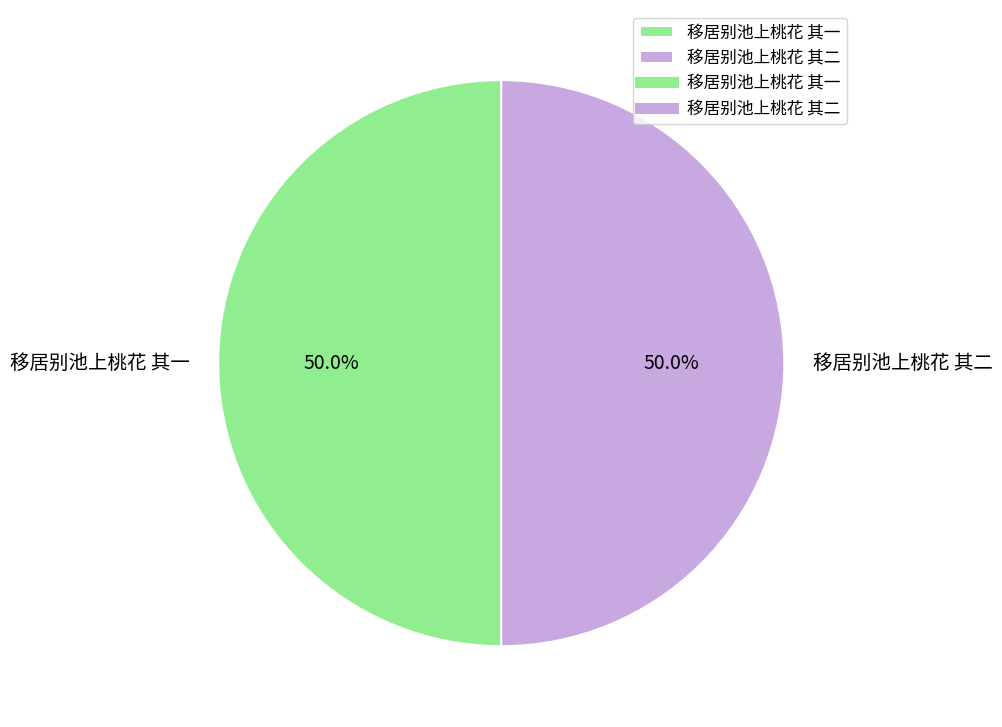

Combined, what portion of the pie is 移居别池上桃花 其一 and 移居别池上桃花 其二?

100.0%